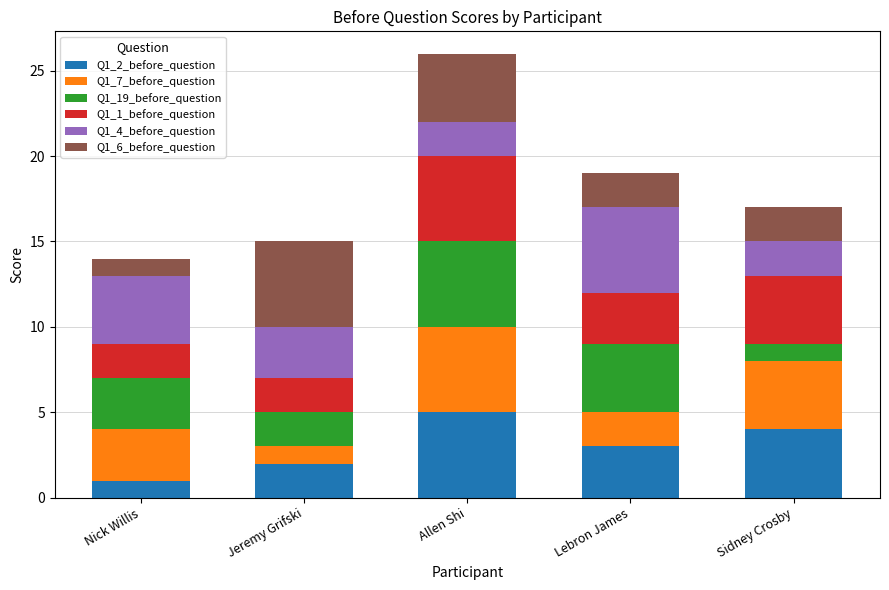

What is the total value across all series at Allen Shi?

26